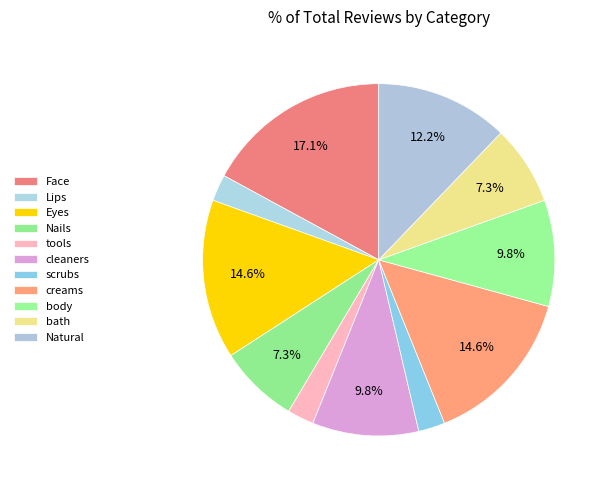

To the nearest percent, what percentage of the pie is Natural?

12%